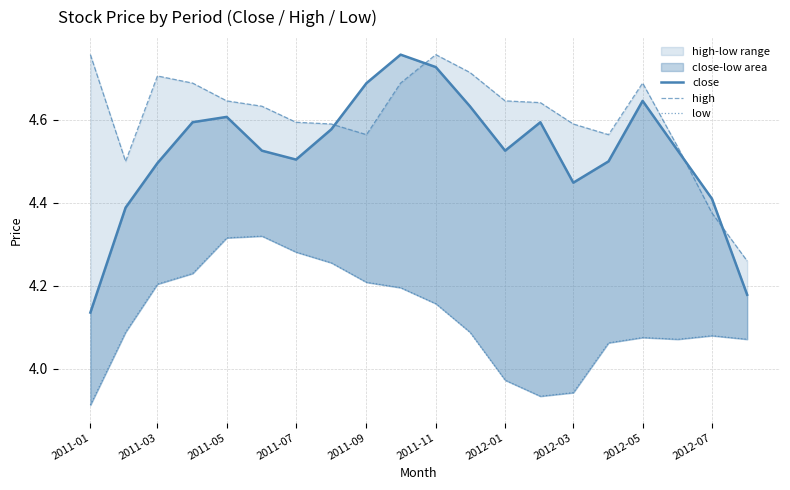

What is the greatest value displayed?

4.8